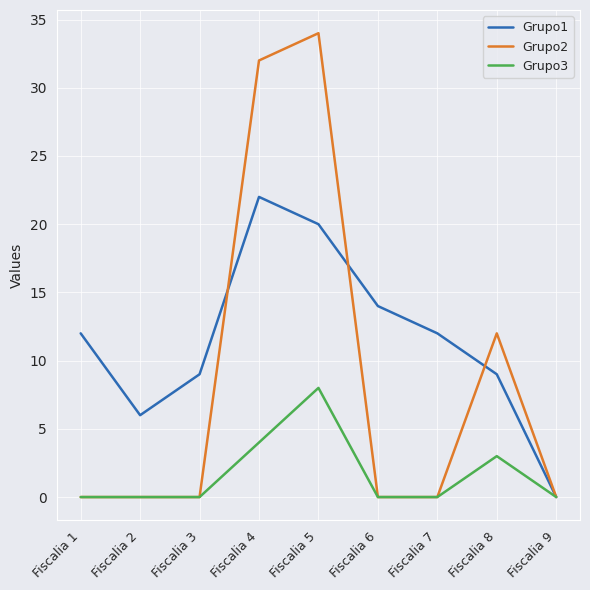

The value of Grupo1 at Fiscalia 2 is 8. True or false?

False